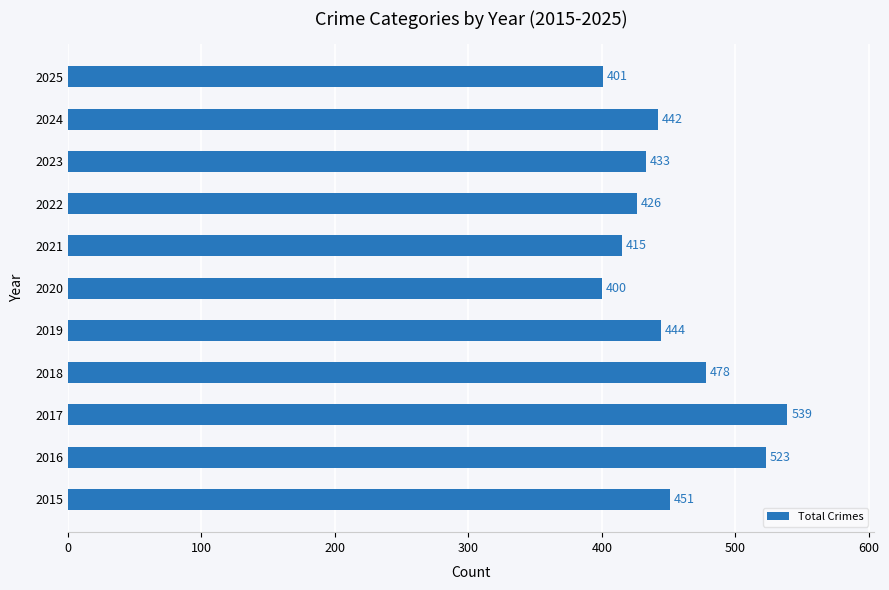

Read the value at 2022.

426